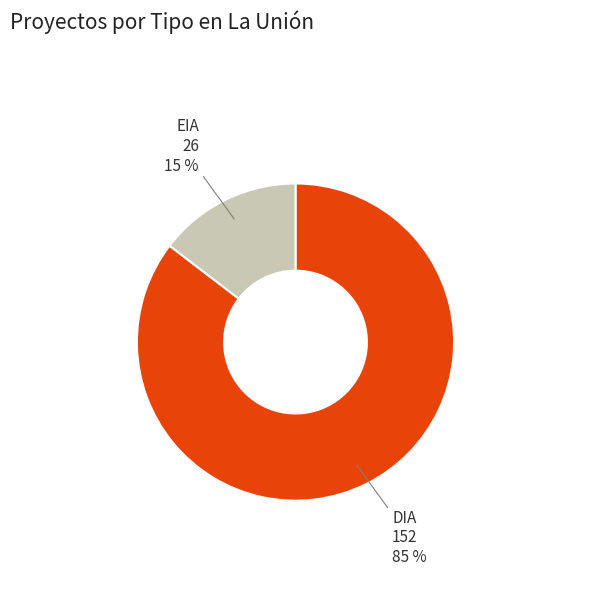

Is the sum of DIA and EIA greater than half?

Yes